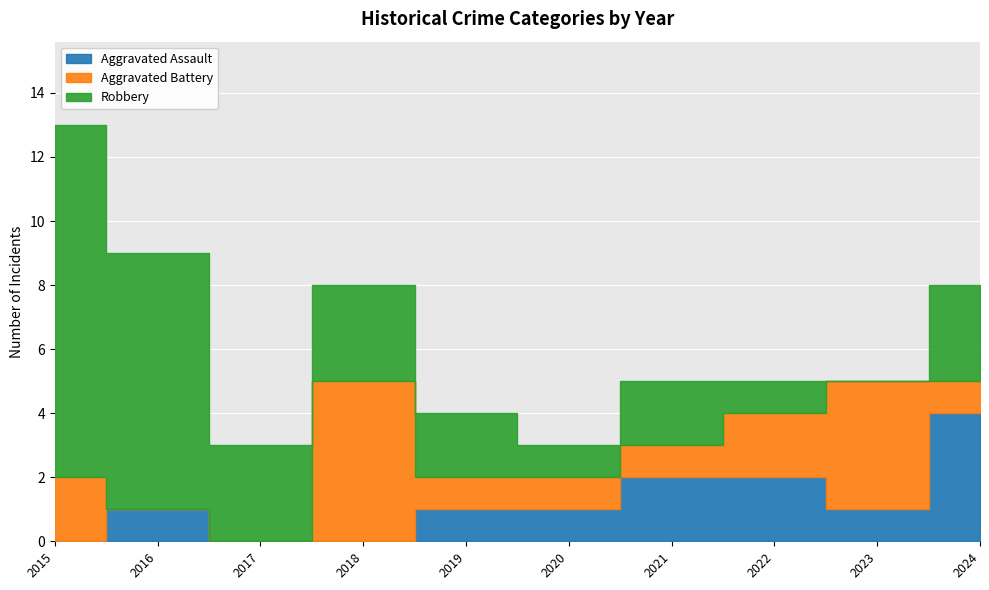

Where does the Robbery series first go above 3?

2015